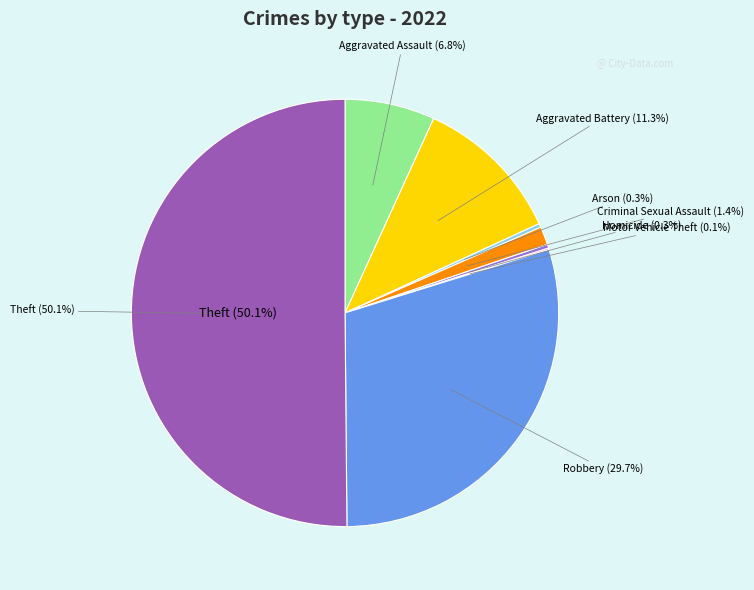

Count the number of slices in the pie.

8